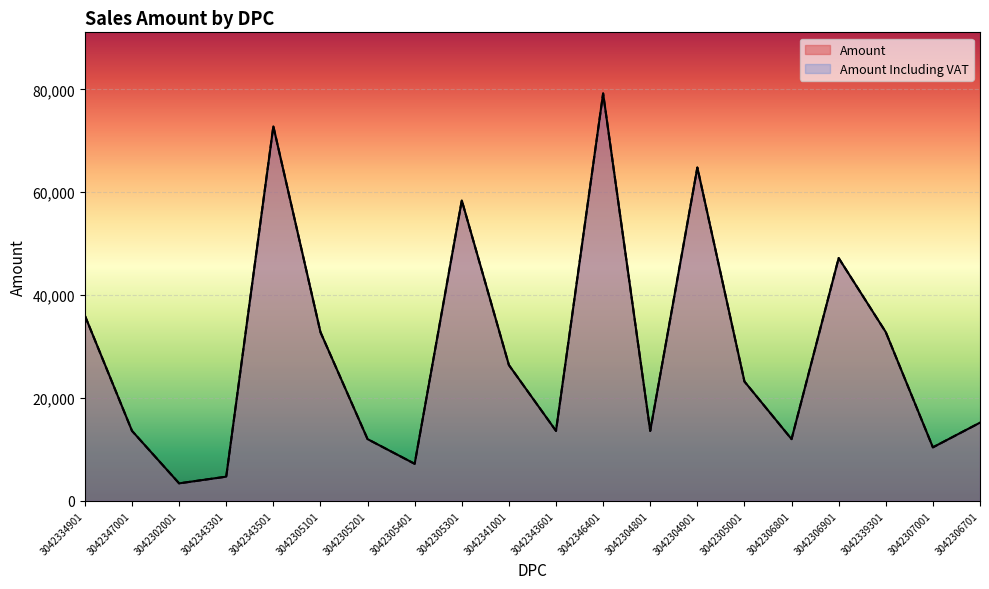

How many data points in Amount are above 23200?

9